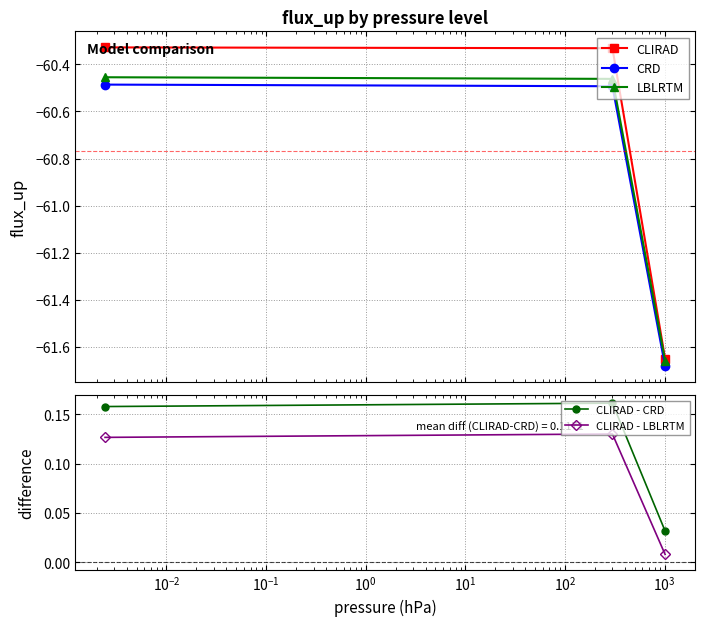

Reading right to left, list all the values displayed in this chart.

CLIRAD: -61.6	-60.3	-60.3
CRD: -61.7	-60.5	-60.5
LBLRTM: -61.7	-60.5	-60.5
CLIRAD - CRD: 0.0	0.2	0.2
CLIRAD - LBLRTM: 0.0	0.1	0.1